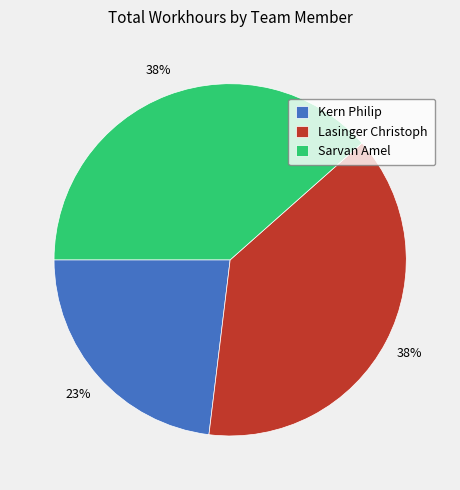

How many slices are in this pie chart?

3